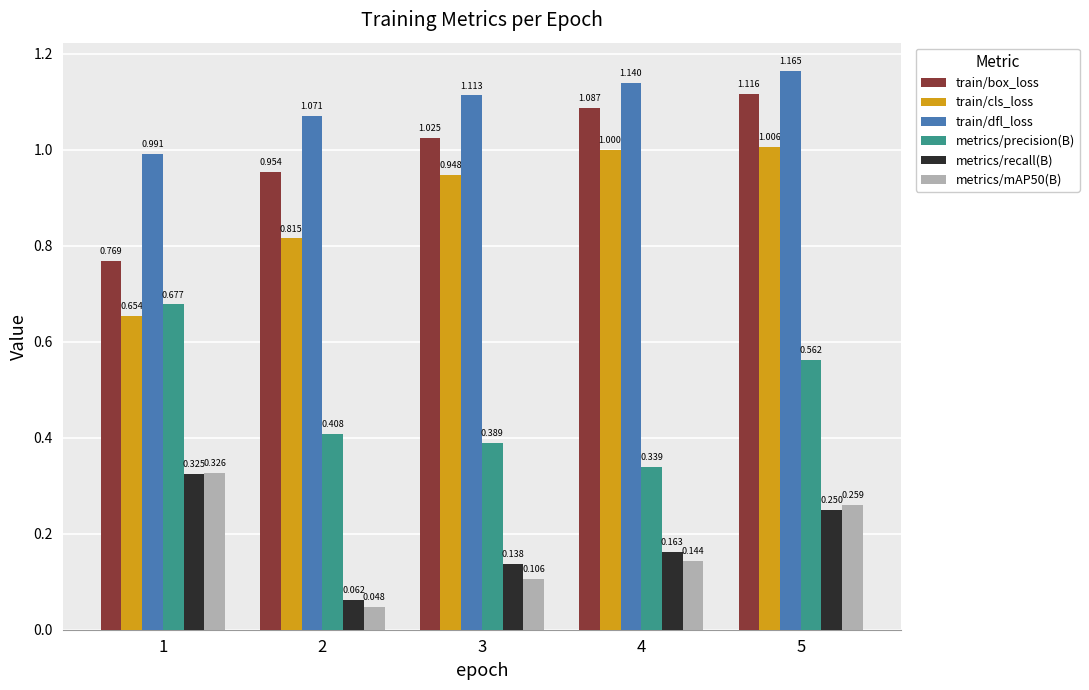

Which series has the largest total across all categories?

train/dfl_loss